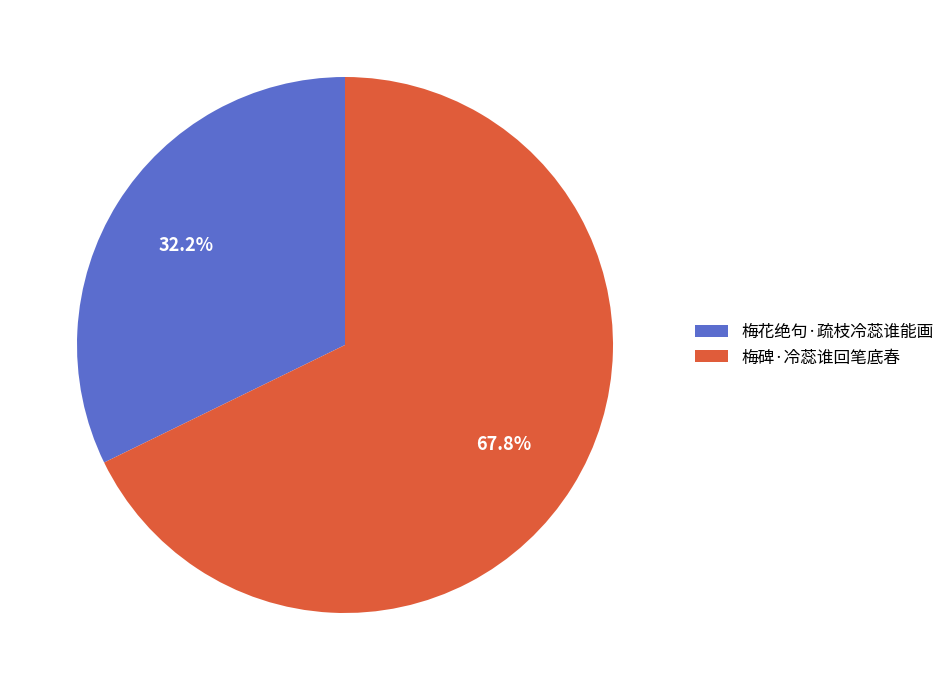

Between 梅碑·冷蕊谁回笔底春 and 梅花绝句·疏枝冷蕊谁能画, which is larger?

梅碑·冷蕊谁回笔底春